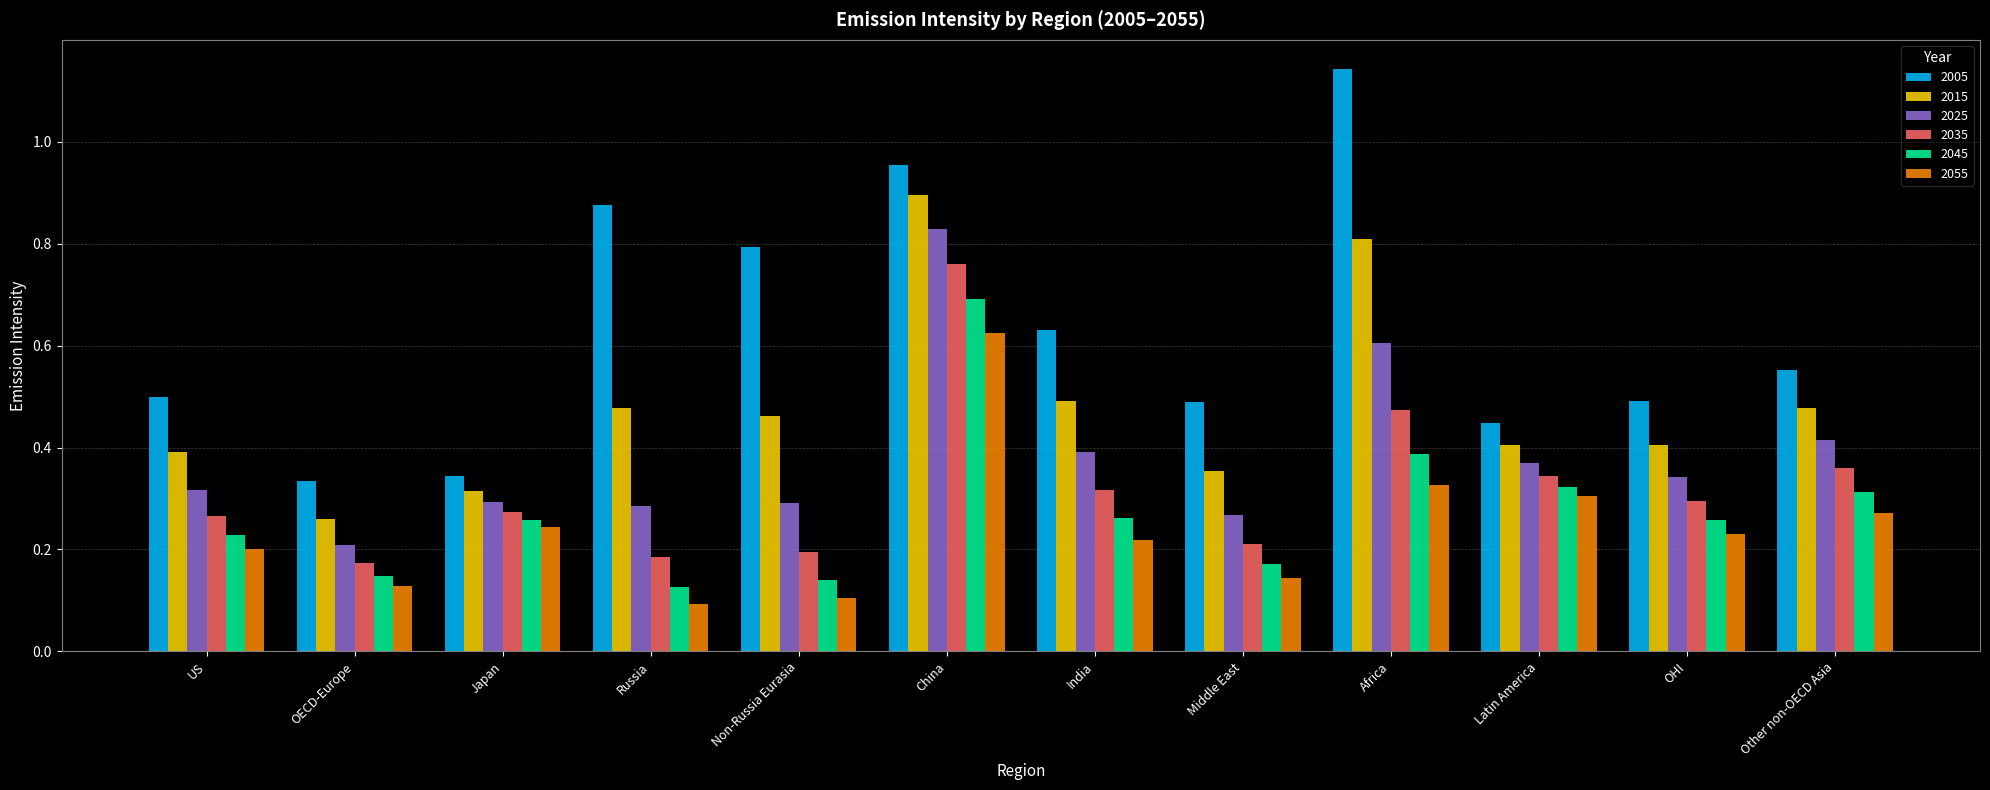

How many series are shown in this chart?

6